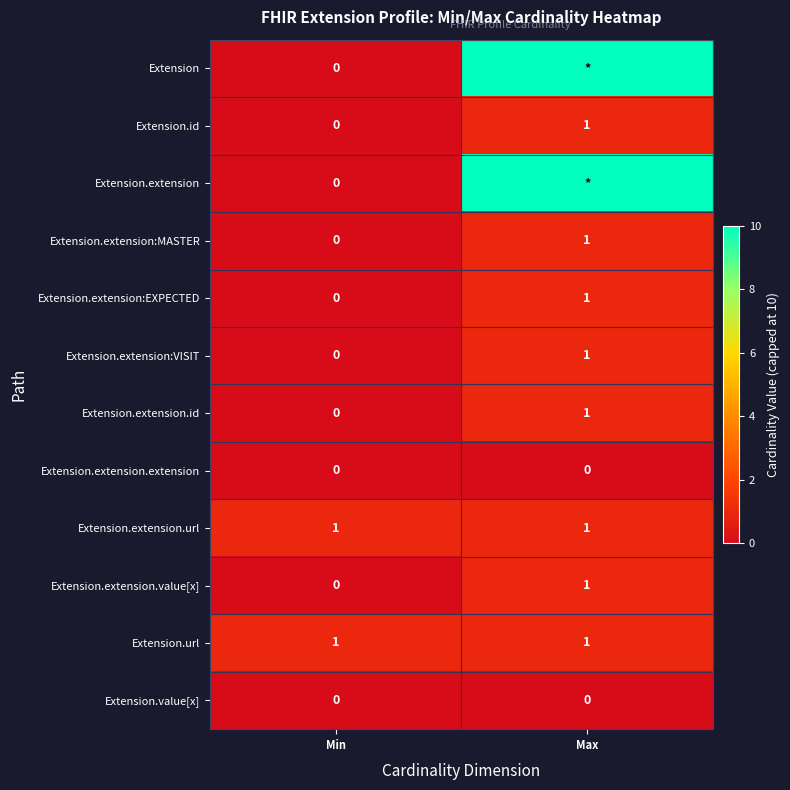

True or false: Extension.extension.url has a value of 0 at Max.

False